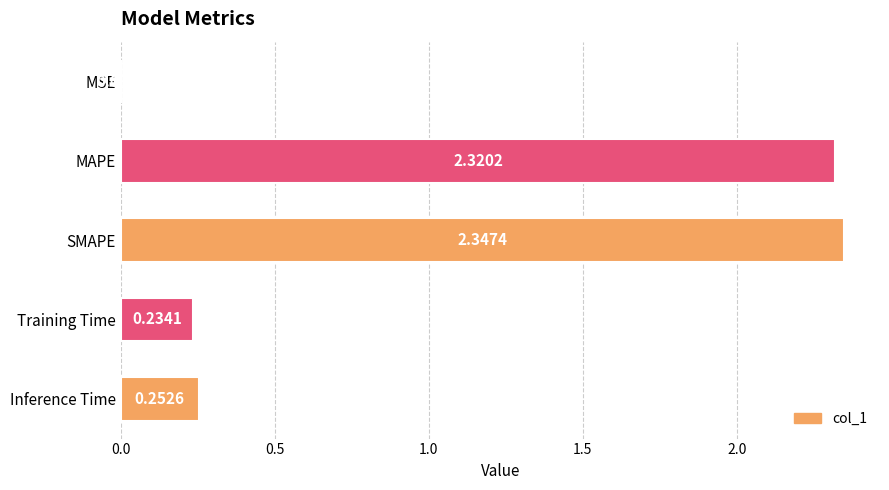

At which label is the value closest to 1?

Inference Time